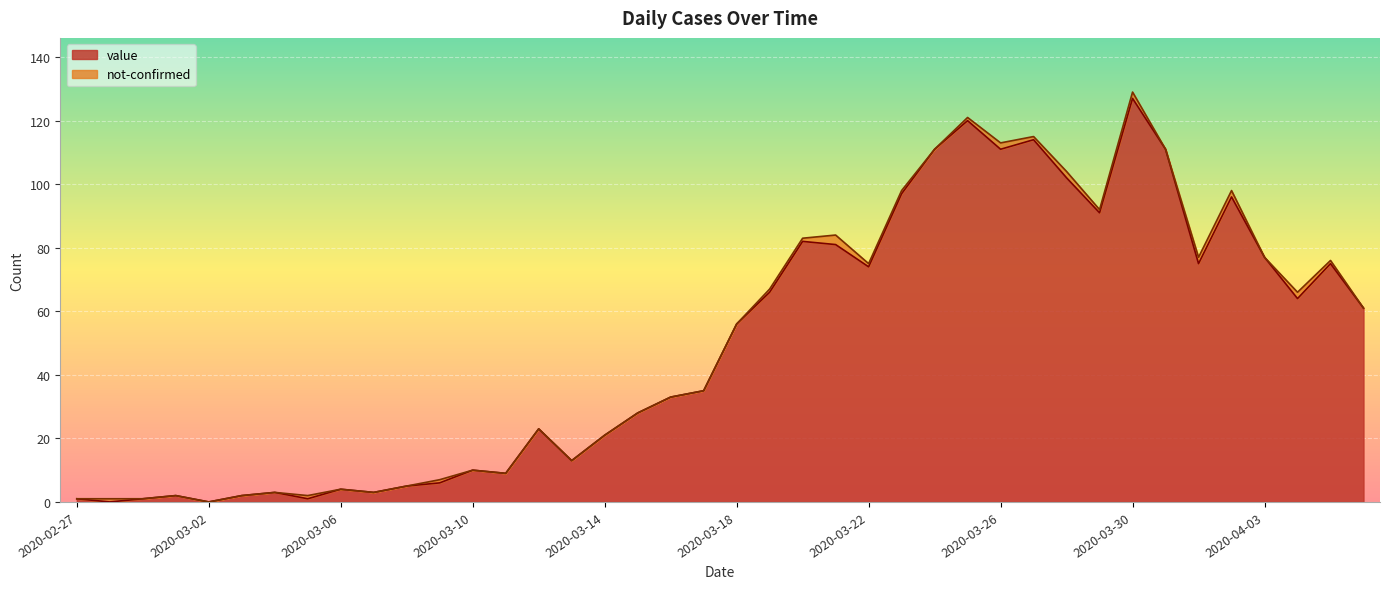

How many data points are above 56?

19